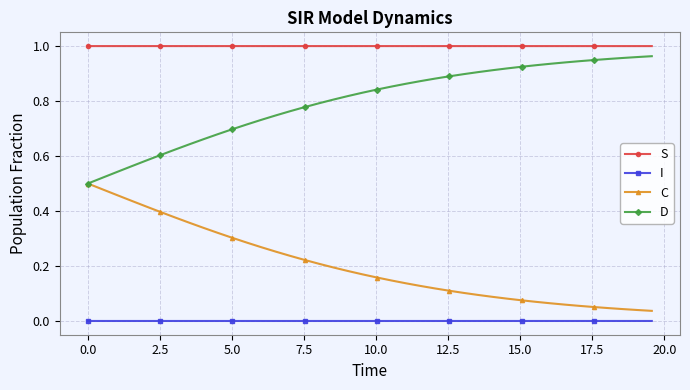

True or false: C and S cross at least once.

False